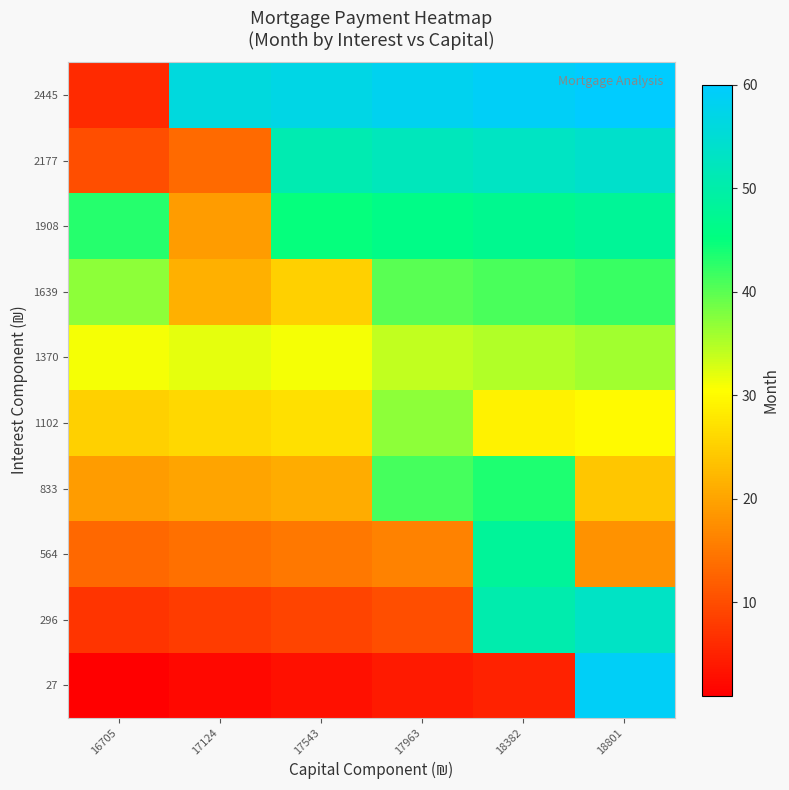

Which series has the largest range (max minus min)?

27